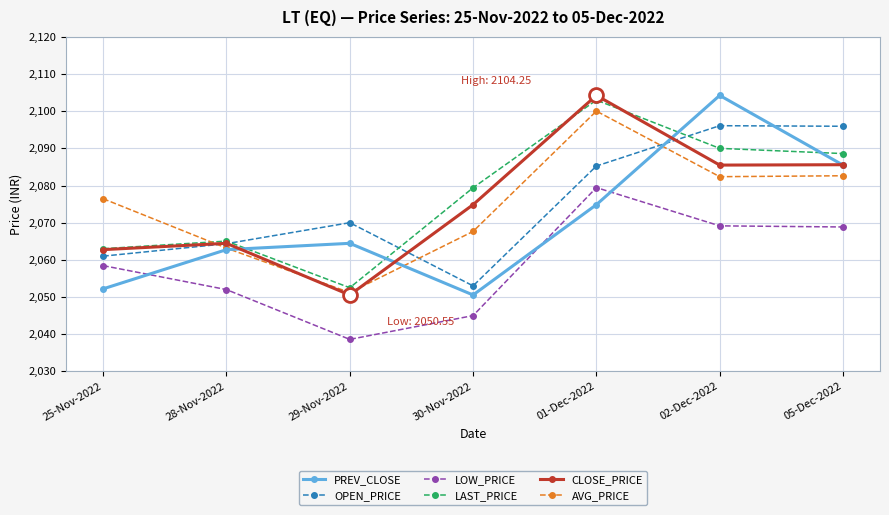

Which label corresponds to the smallest value in the chart?

29-Nov-2022